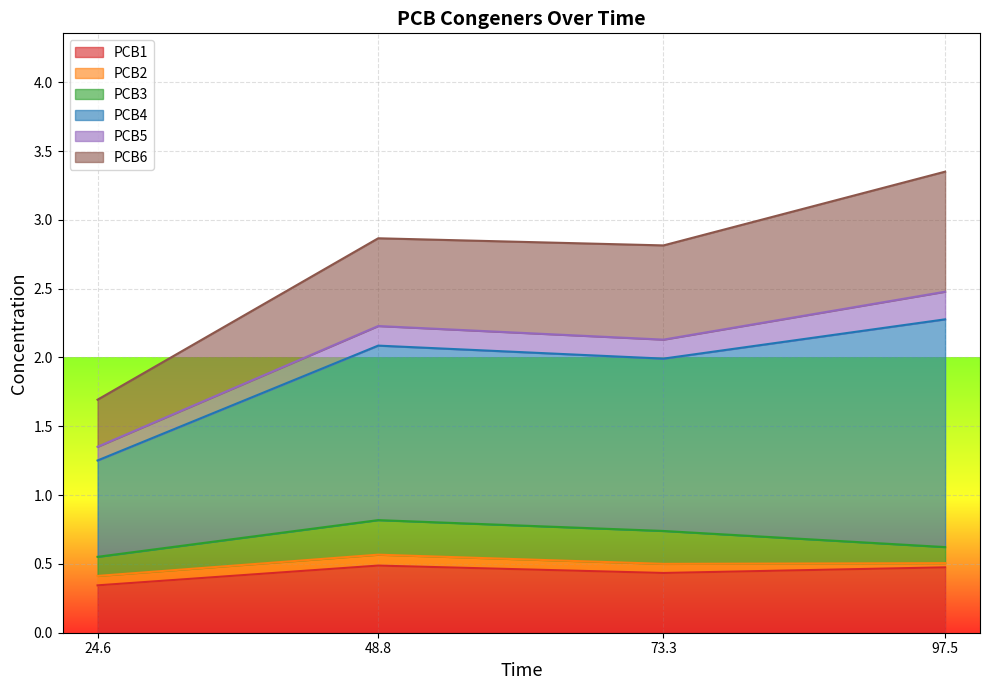

True or false: PCB1 and PCB5 cross at least once.

False